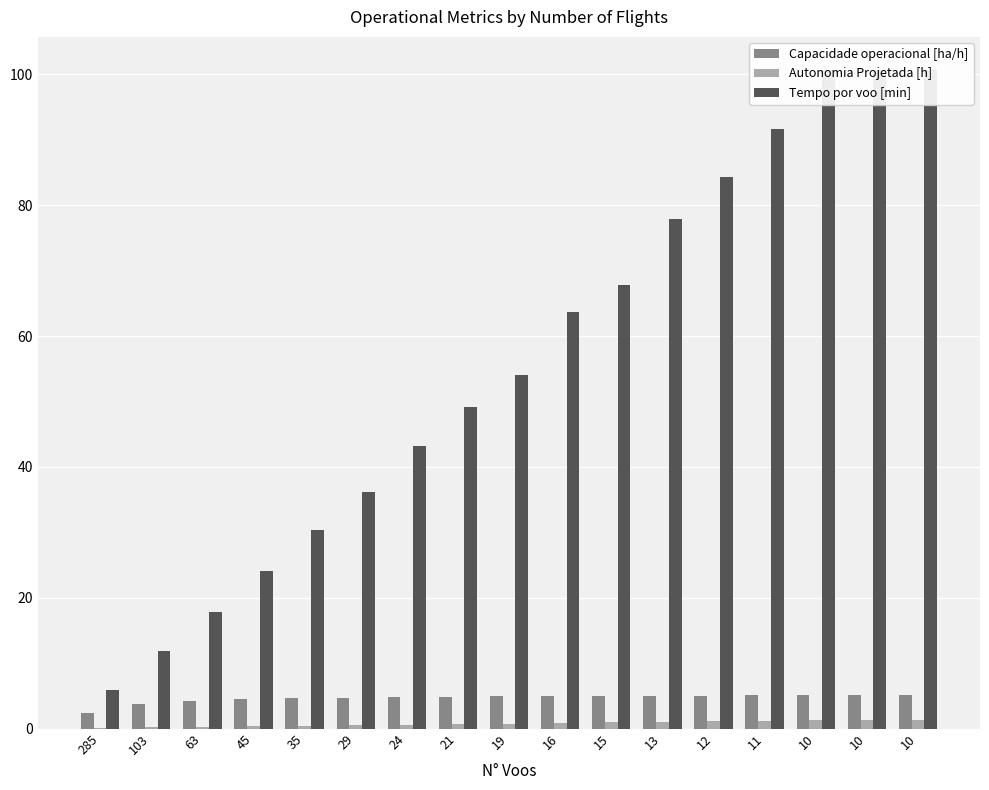

Between 285 and 10, which series saw the biggest shift?

Tempo por voo [min]